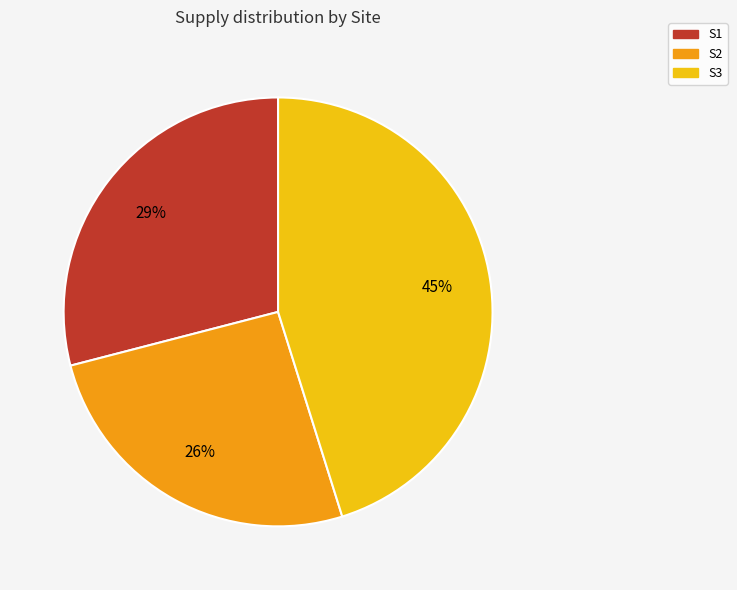

What percentage is the S2 slice, to the nearest percent?

26%